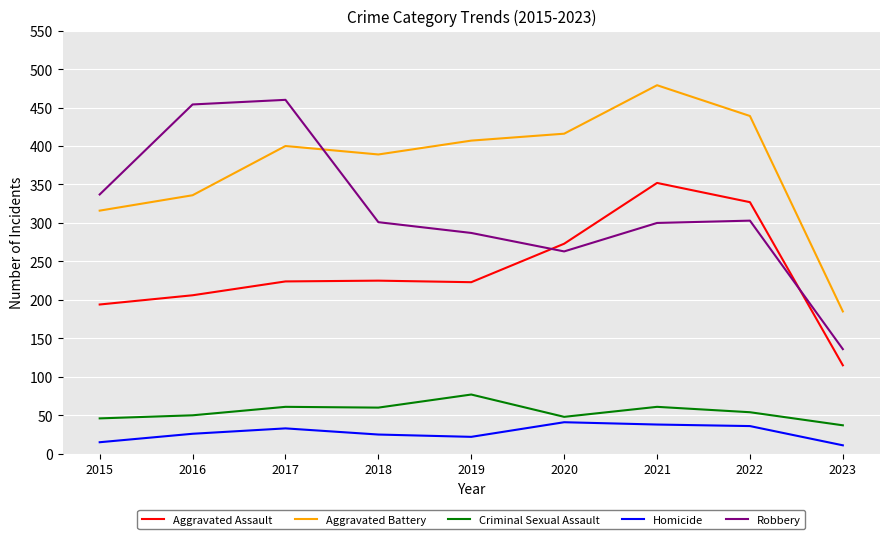

Between 2017 and 2022, which series saw the biggest shift?

Robbery